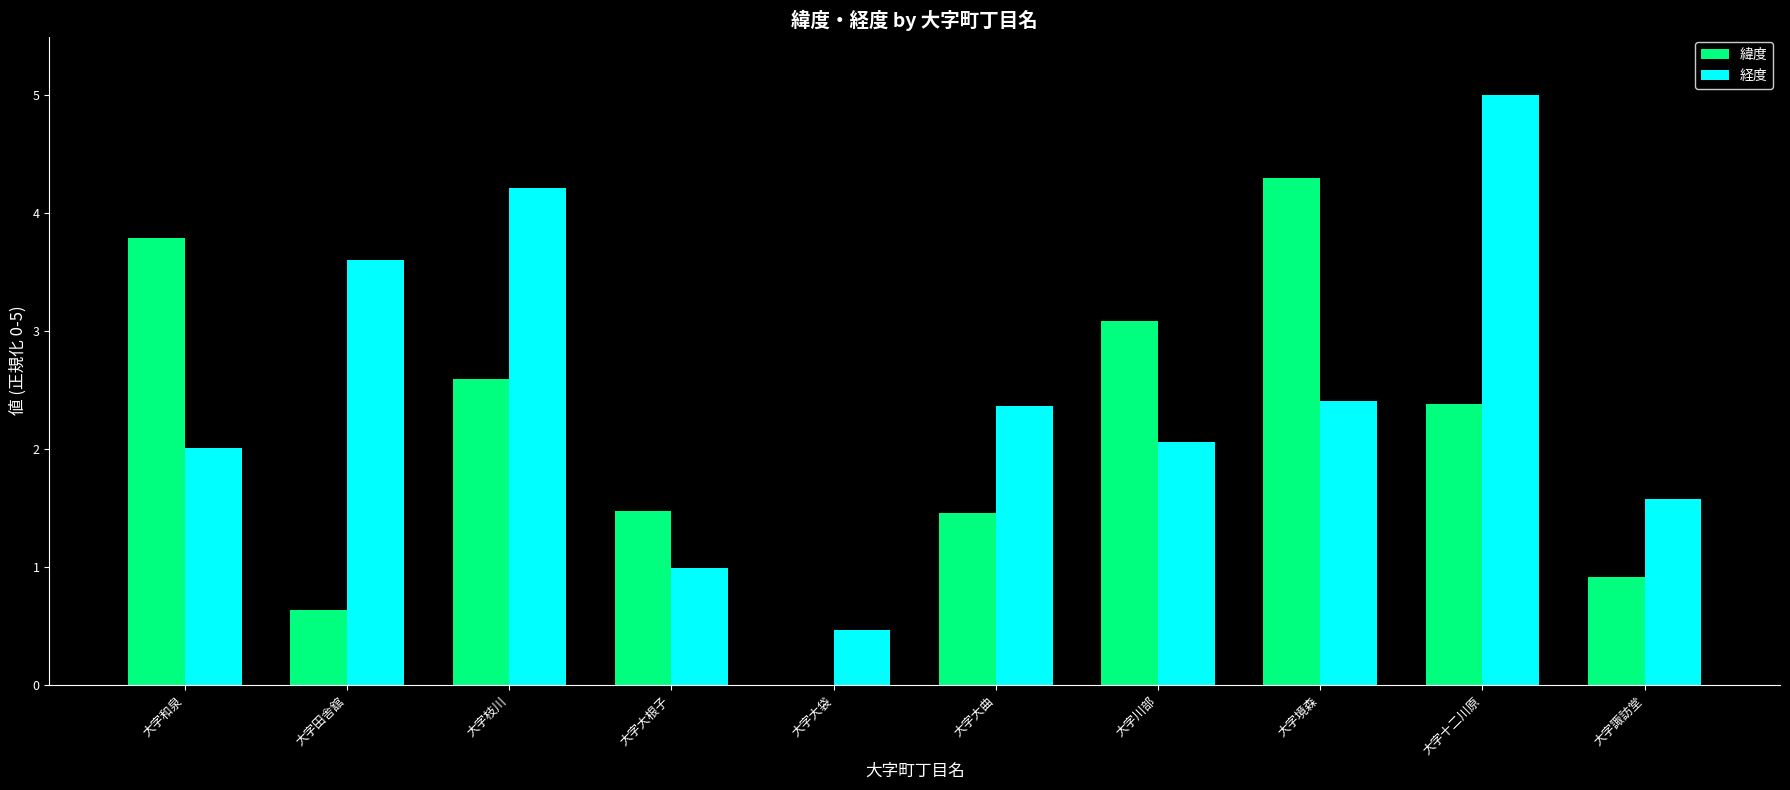

At which category is the sum across all series the highest?

大字十二川原